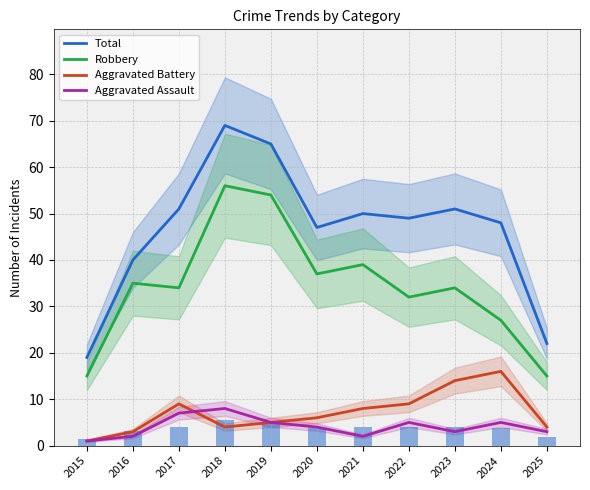

Reading left to right, extract all data points from this chart.

Total: 19	40	51	69	65	47	50	49	51	48	22
Robbery: 15	35	34	56	54	37	39	32	34	27	15
Aggravated Battery: 1	3	9	4	5	6	8	9	14	16	4
Aggravated Assault: 1	2	7	8	5	4	2	5	3	5	3